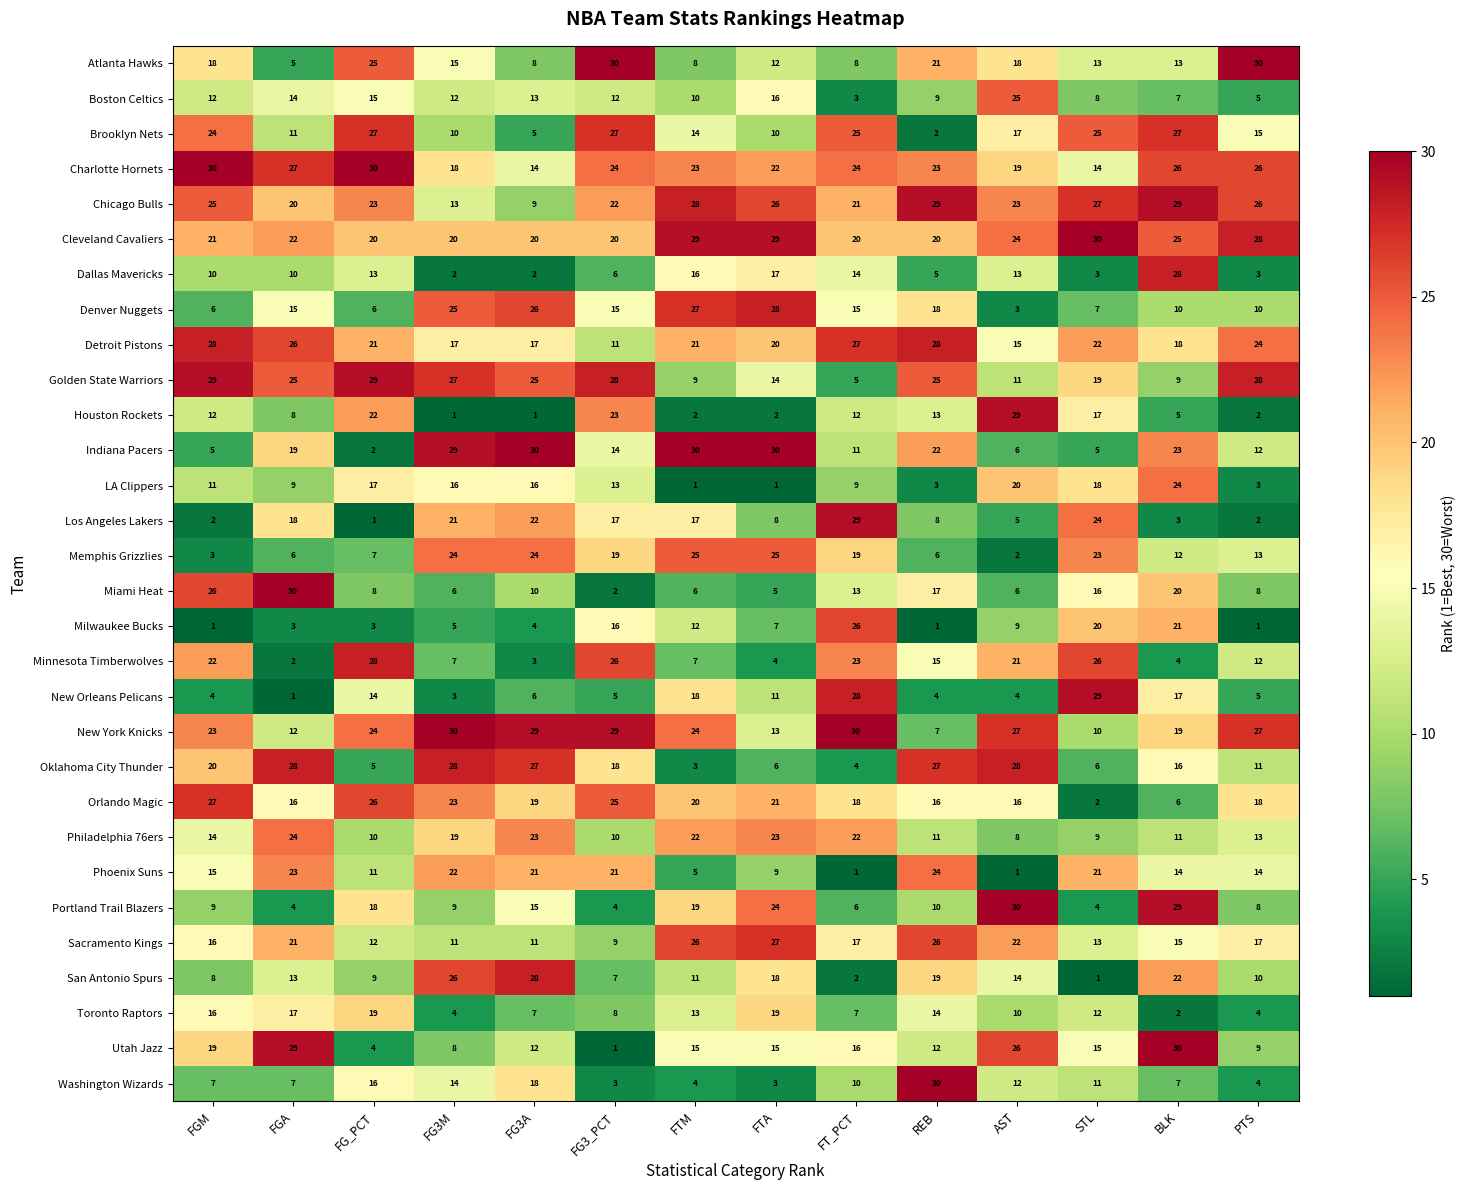

True or false: San Antonio Spurs has a value of 26 at FG3M.

True